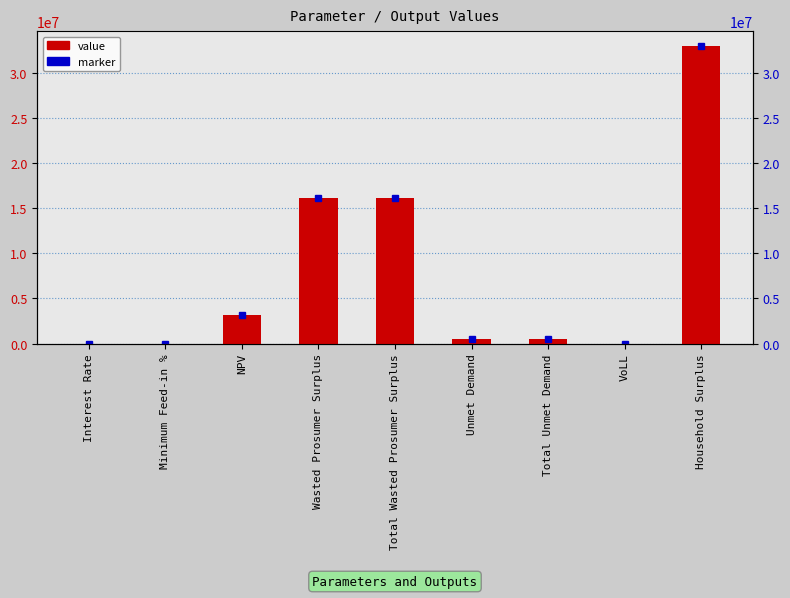

What is the greatest value displayed?

32966841.4